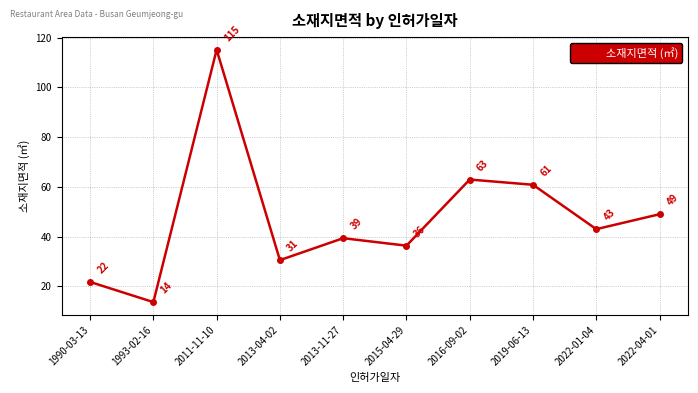

How many lines are shown in the chart?

1